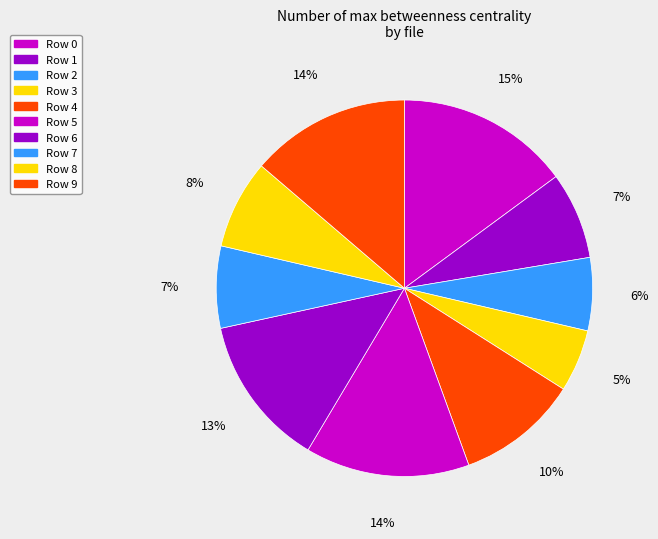

How many slices are in this pie chart?

10